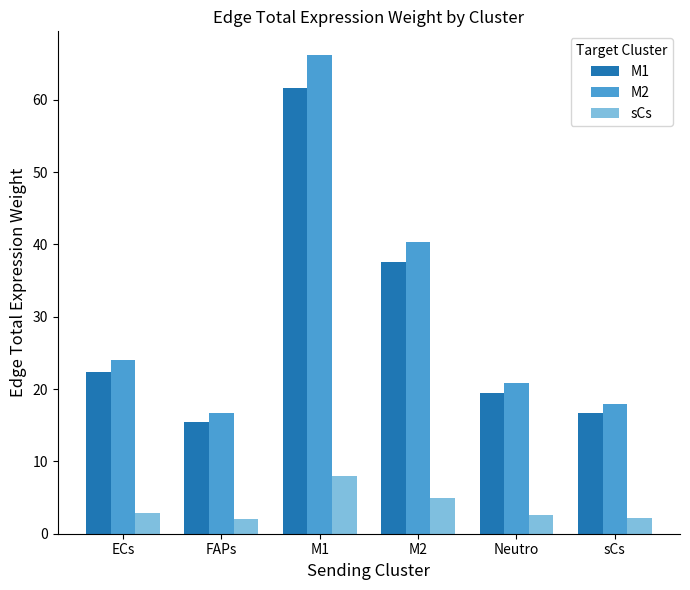

Rank the categories by M1 value from highest to lowest.

M1, M2, ECs, Neutro, sCs, FAPs